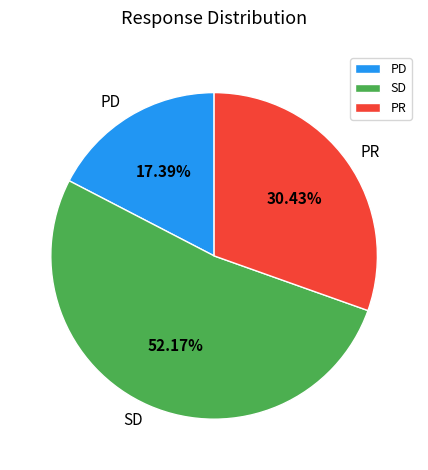

What percentage do PR and PD together represent?

47.8%